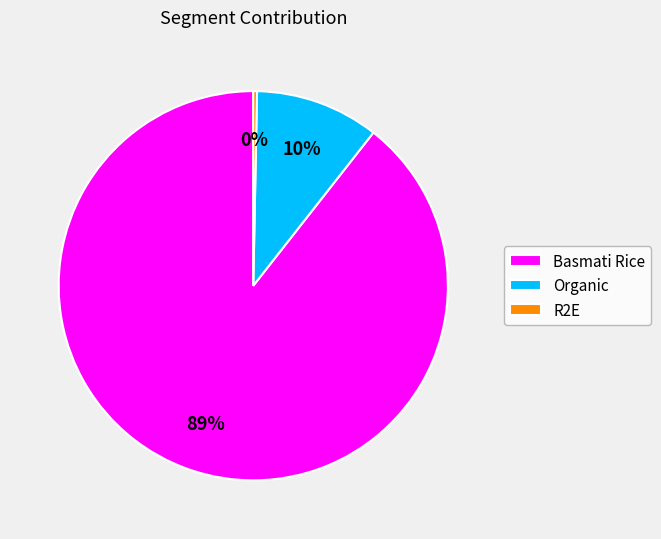

How many segments does this pie chart have?

3